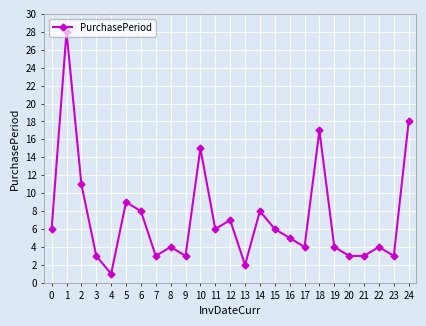

Where is the first local minimum?

4